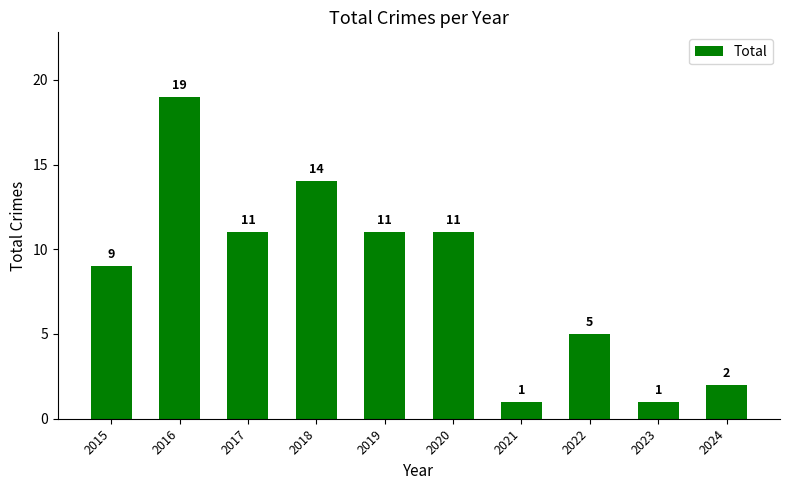

Approximately how many times larger is the value at 2021 compared to 2023?

1.0